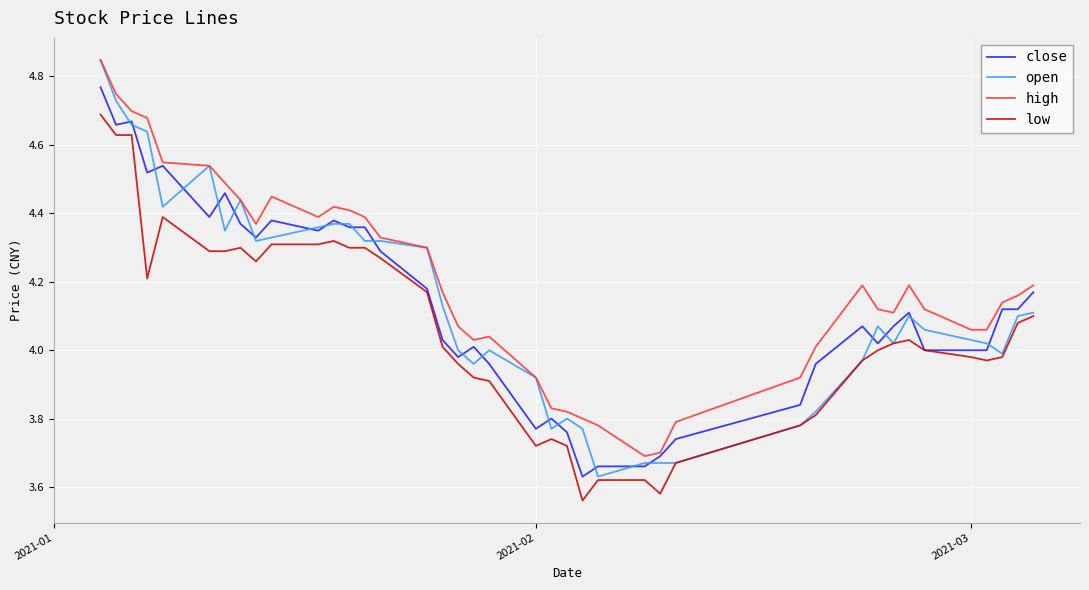

True or false: high and low intersect in this chart.

False